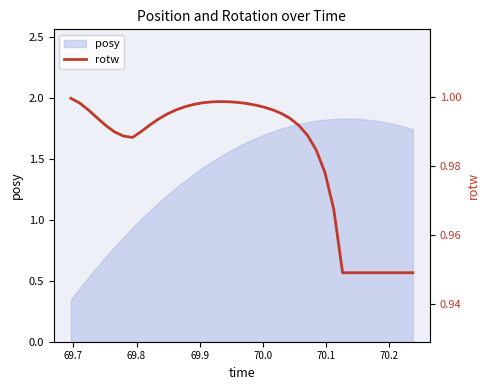

How many lines are shown in the chart?

1